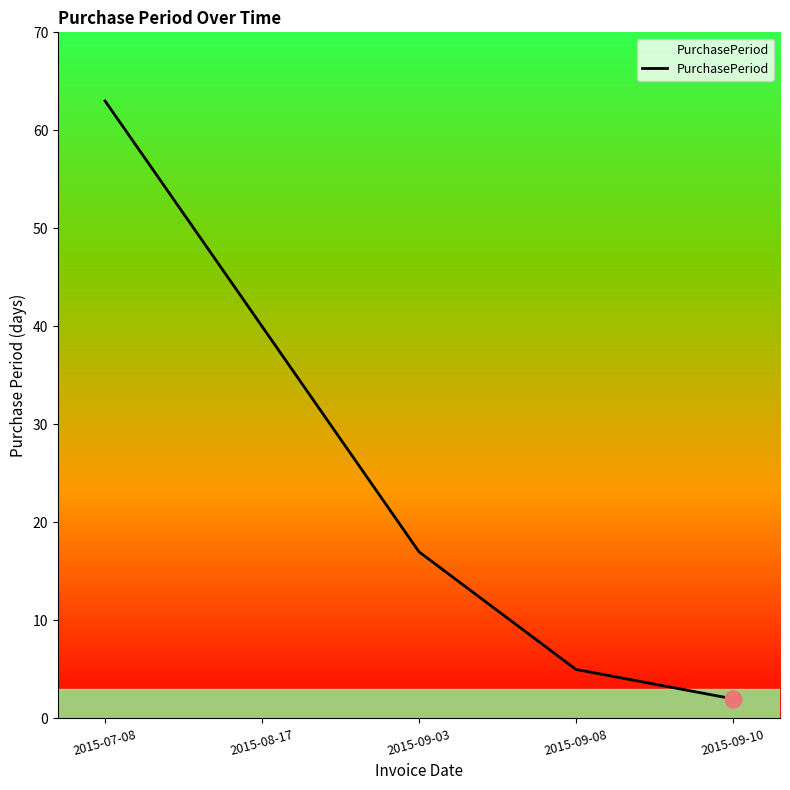

Reading left to right, transcribe all the data shown in this chart.

2015-07-08=63	2015-08-17=40	2015-09-03=17	2015-09-08=5	2015-09-10=2